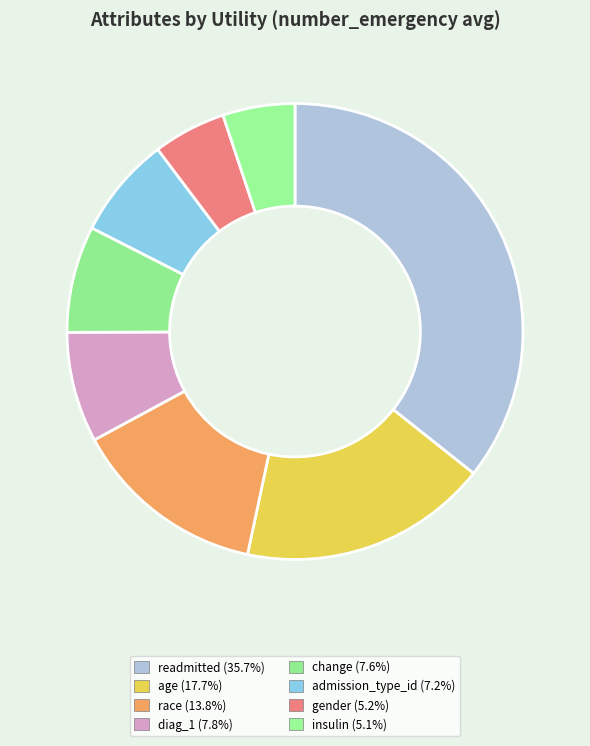

What is the largest slice in the pie chart?

readmitted